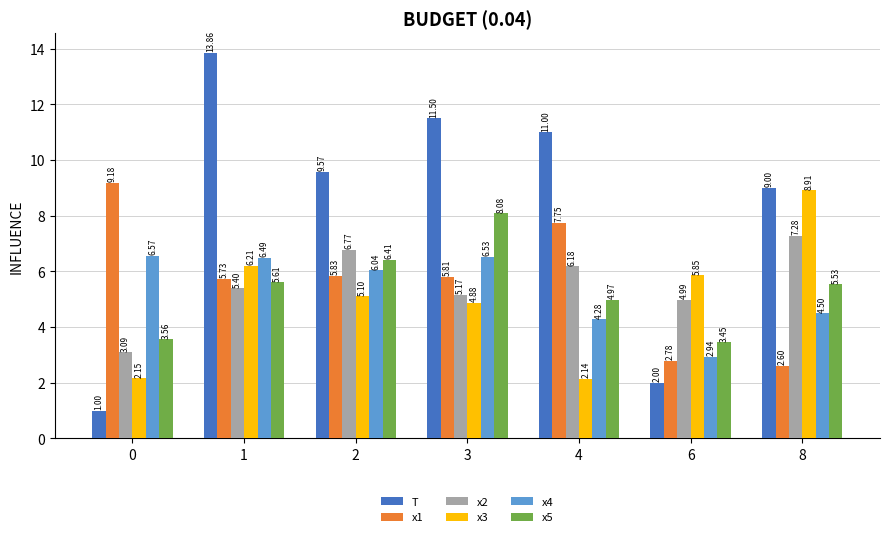

What is the difference between the maximum and minimum values in the x5 series?

4.6